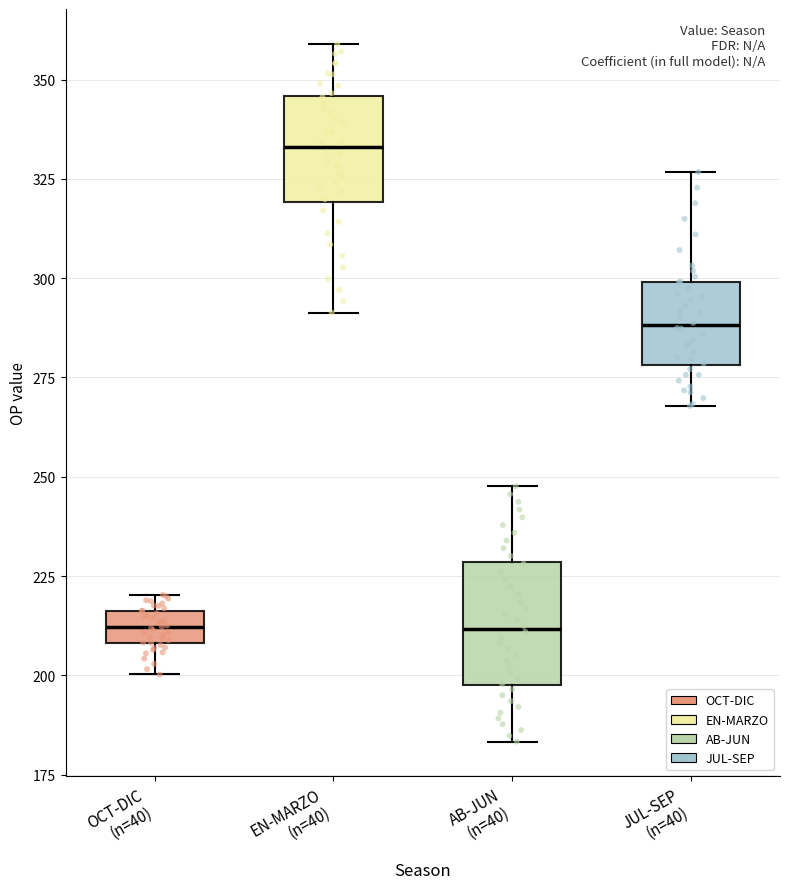

Where does the lower whisker of the box for EN-MARZO (n=40) end on the y-axis? The values are not printed on the chart, so give them approximately, as read against the axis.

290